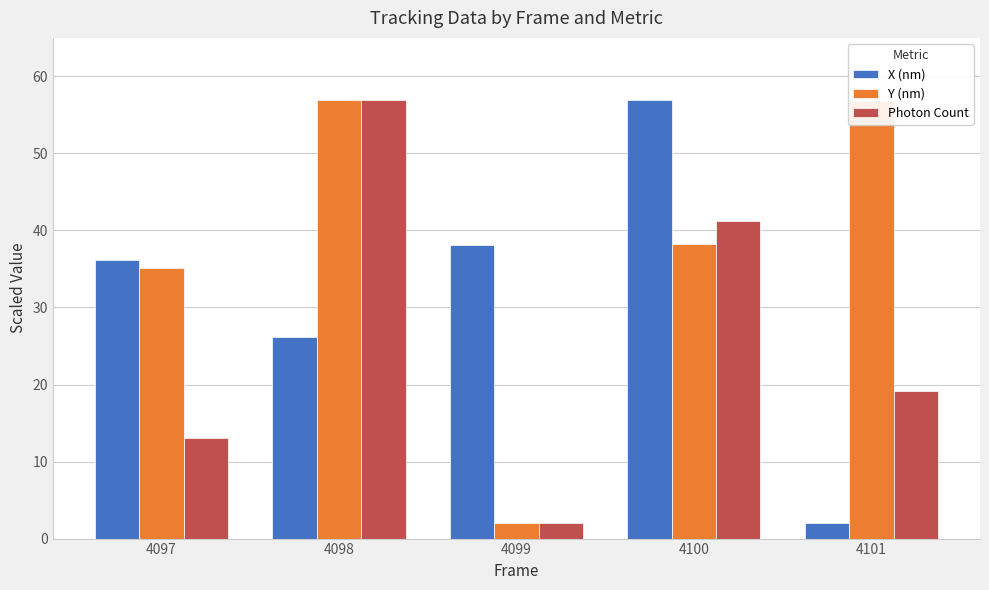

What is the difference between the highest and lowest values at 4098?

30.8